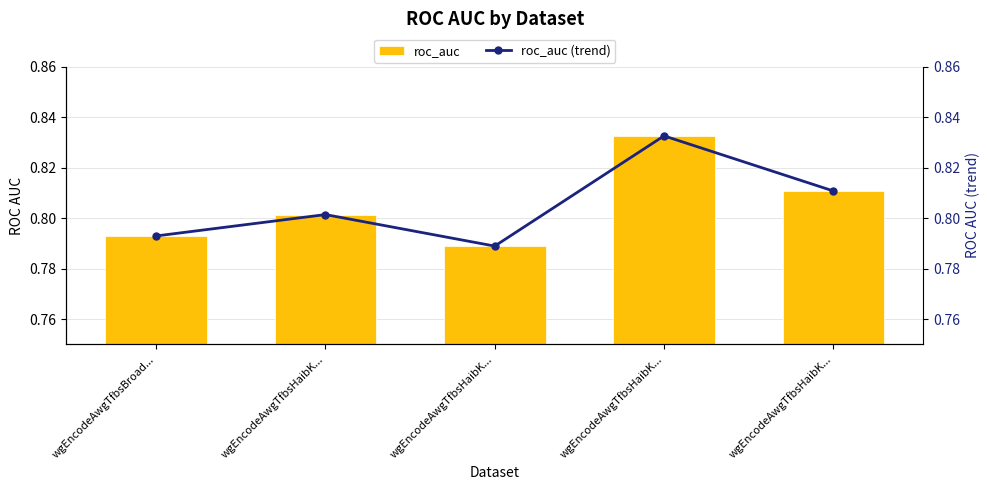

Are the bars grouped side by side (vs. stacked)?

Yes